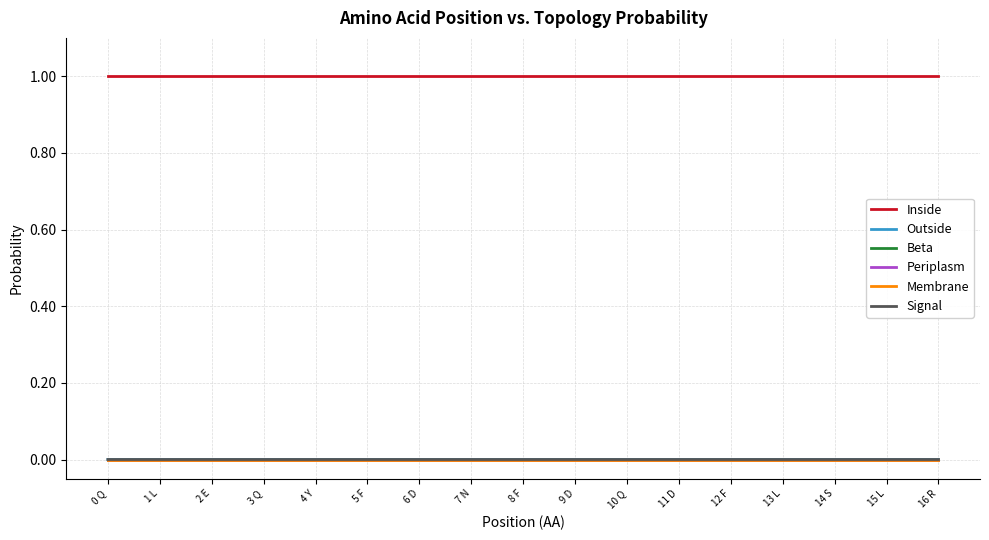

Reading left to right, list all the values displayed in this chart.

Inside: 0 Q=1.0	1 L=1.0	2 E=1.0	3 Q=1.0	4 Y=1.0	5 F=1.0	6 D=1.0	7 N=1.0	8 F=1.0	9 D=1.0	10 Q=1.0	11 D=1.0	12 F=1.0	13 L=1.0	14 S=1.0	15 L=1.0	16 R=1.0
Outside: 0 Q=0.0	1 L=0.0	2 E=0.0	3 Q=0.0	4 Y=0.0	5 F=0.0	6 D=0.0	7 N=0.0	8 F=0.0	9 D=0.0	10 Q=0.0	11 D=0.0	12 F=0.0	13 L=0.0	14 S=0.0	15 L=0.0	16 R=0.0
Beta: 0 Q=0.0	1 L=0.0	2 E=0.0	3 Q=0.0	4 Y=0.0	5 F=0.0	6 D=0.0	7 N=0.0	8 F=0.0	9 D=0.0	10 Q=0.0	11 D=0.0	12 F=0.0	13 L=0.0	14 S=0.0	15 L=0.0	16 R=0.0
Periplasm: 0 Q=0.0	1 L=0.0	2 E=0.0	3 Q=0.0	4 Y=0.0	5 F=0.0	6 D=0.0	7 N=0.0	8 F=0.0	9 D=0.0	10 Q=0.0	11 D=0.0	12 F=0.0	13 L=0.0	14 S=0.0	15 L=0.0	16 R=0.0
Membrane: 0 Q=0.0	1 L=0.0	2 E=0.0	3 Q=0.0	4 Y=0.0	5 F=0.0	6 D=0.0	7 N=0.0	8 F=0.0	9 D=0.0	10 Q=0.0	11 D=0.0	12 F=0.0	13 L=0.0	14 S=0.0	15 L=0.0	16 R=0.0
Signal: 0 Q=0.0	1 L=0.0	2 E=0.0	3 Q=0.0	4 Y=0.0	5 F=0.0	6 D=0.0	7 N=0.0	8 F=0.0	9 D=0.0	10 Q=0.0	11 D=0.0	12 F=0.0	13 L=0.0	14 S=0.0	15 L=0.0	16 R=0.0